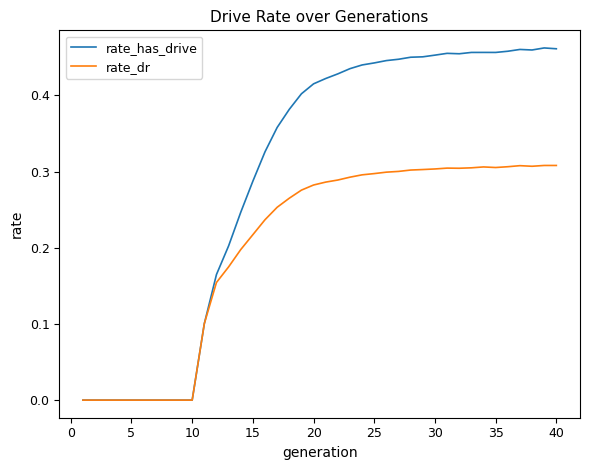

Which series has the largest range (max minus min)?

rate_has_drive